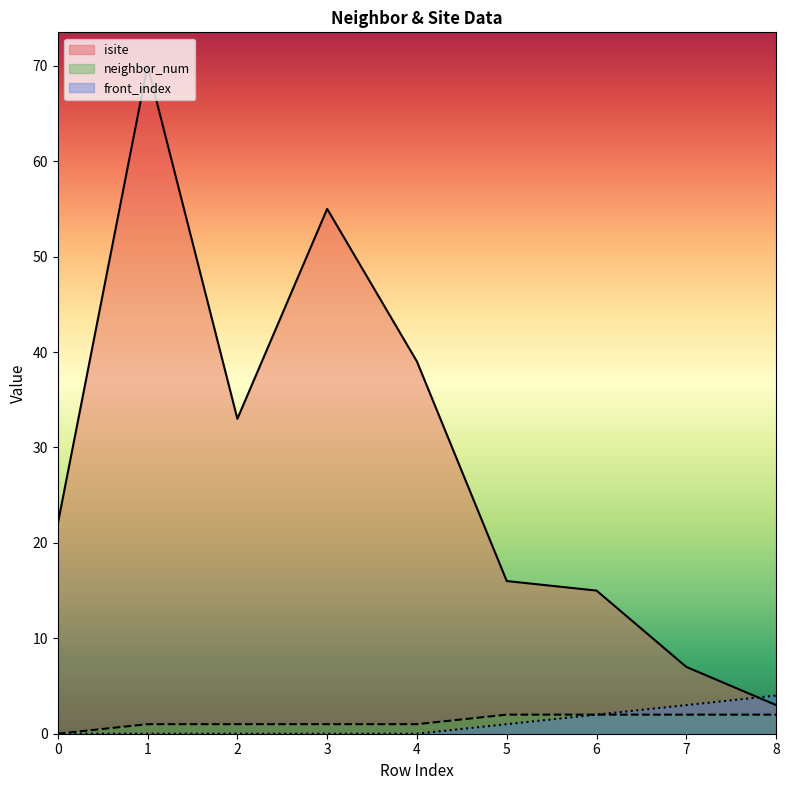

Between 3 and 5, which series saw the biggest shift?

isite